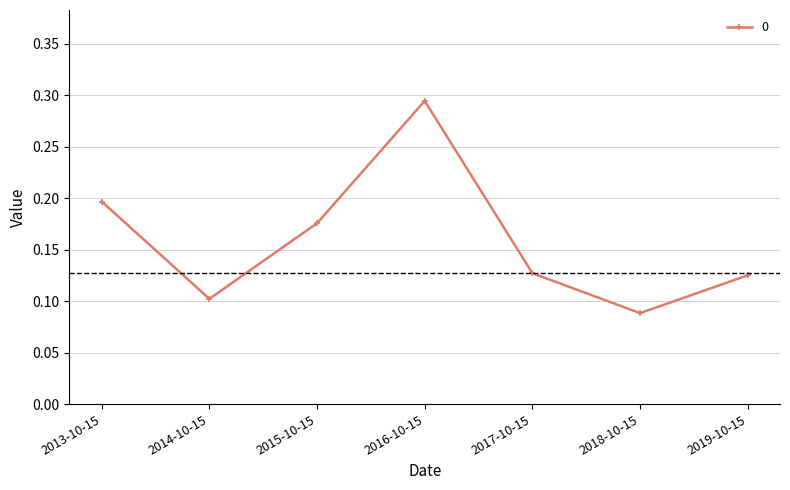

Which label corresponds to the largest value in the chart?

2016-10-15